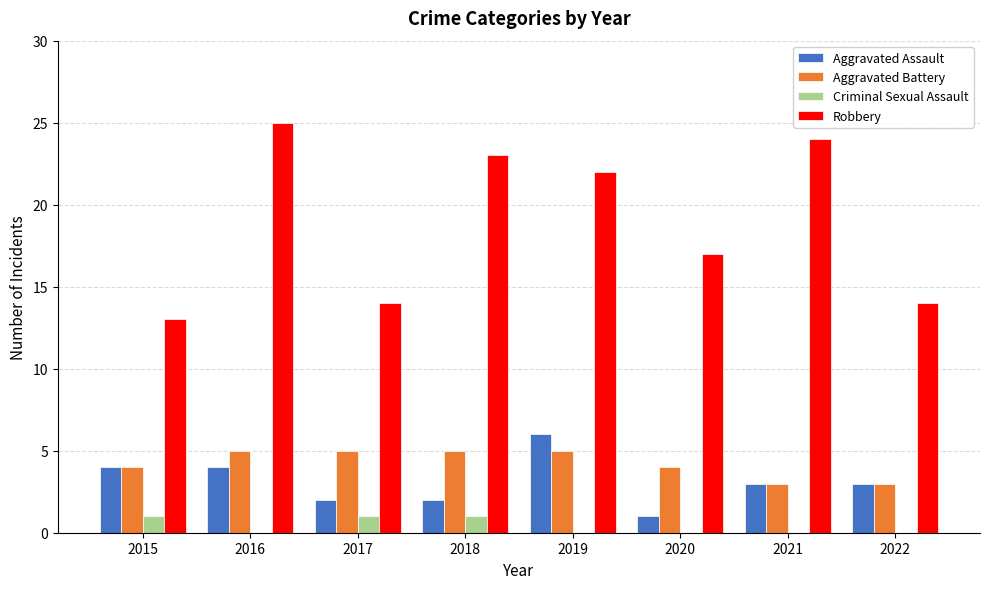

Is the value of Aggravated Assault at 2022 greater than the value of Criminal Sexual Assault at 2016?

Yes